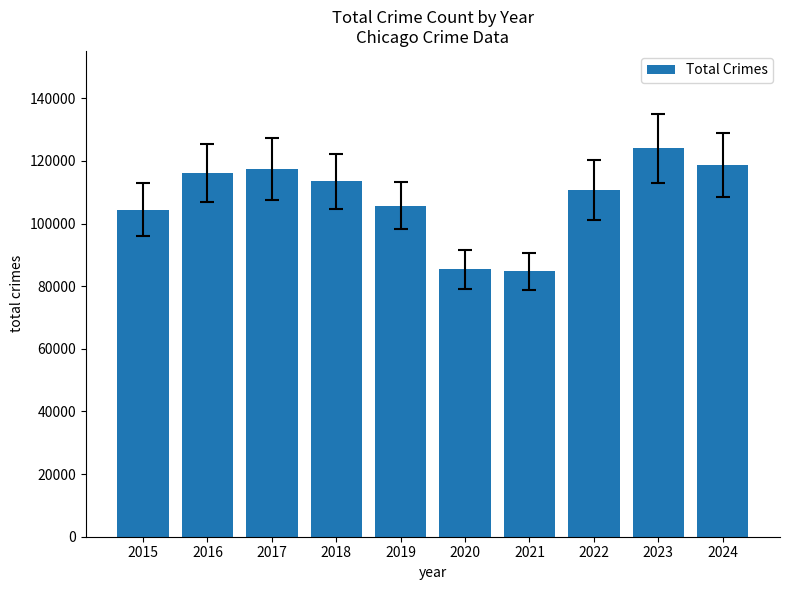

The value at 2018 is 52429. True or false?

False